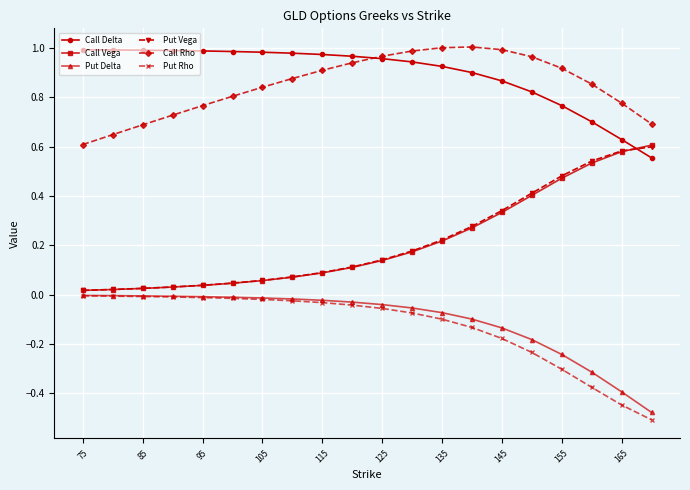

True or false: Call Rho has more than 0 interior local peaks.

True